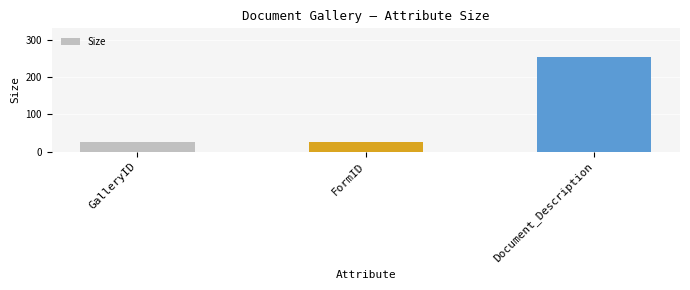

Count the values in the range 25 to 255.

3